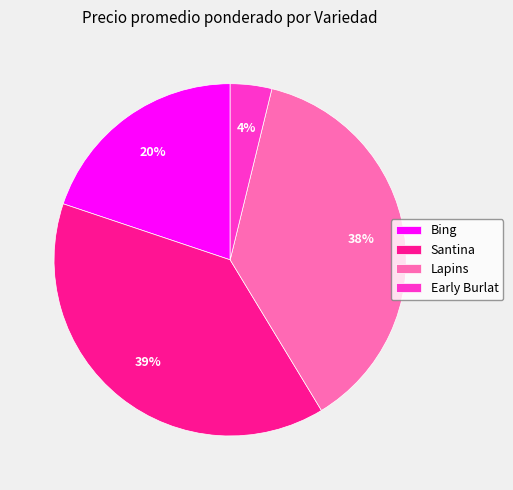

How many slices are in this pie chart?

4